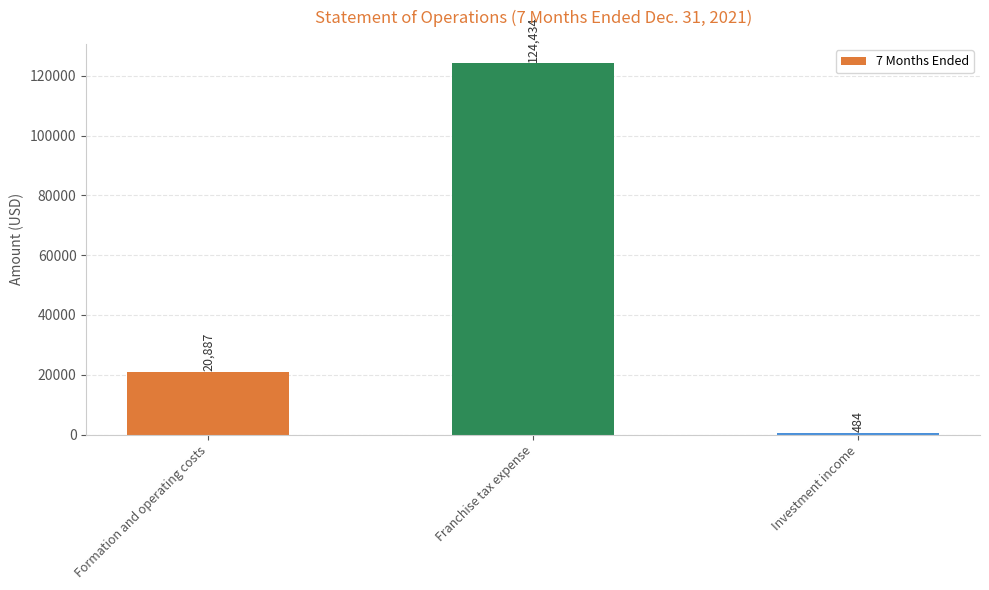

How many values are between 484 and 124434?

3